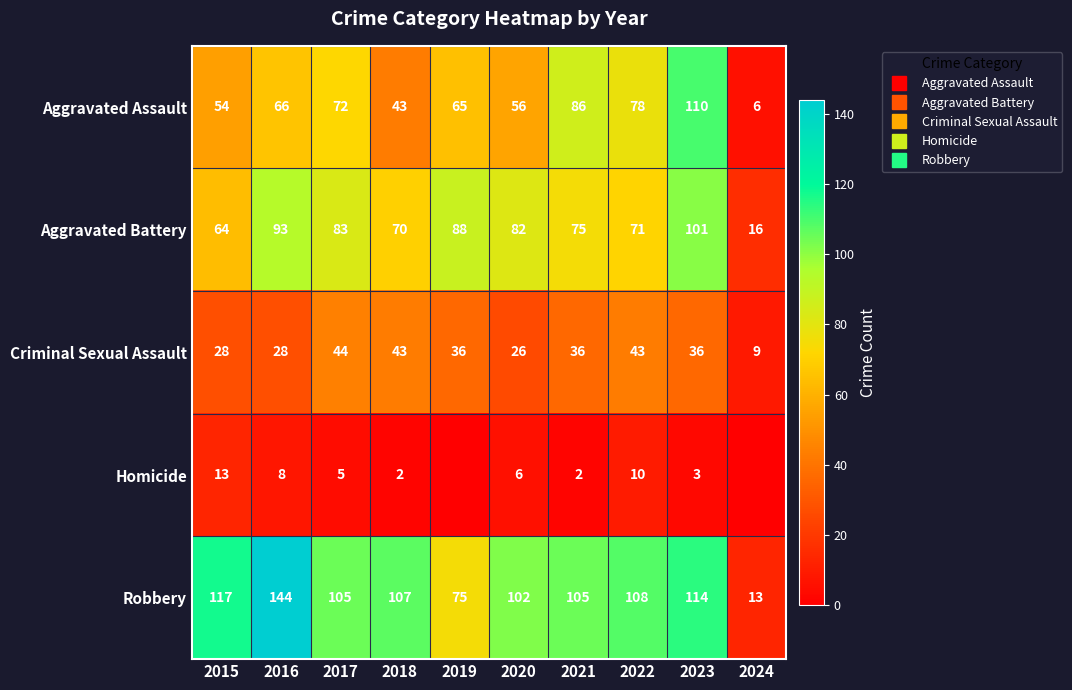

Where does the Criminal Sexual Assault series first go above 36?

2017